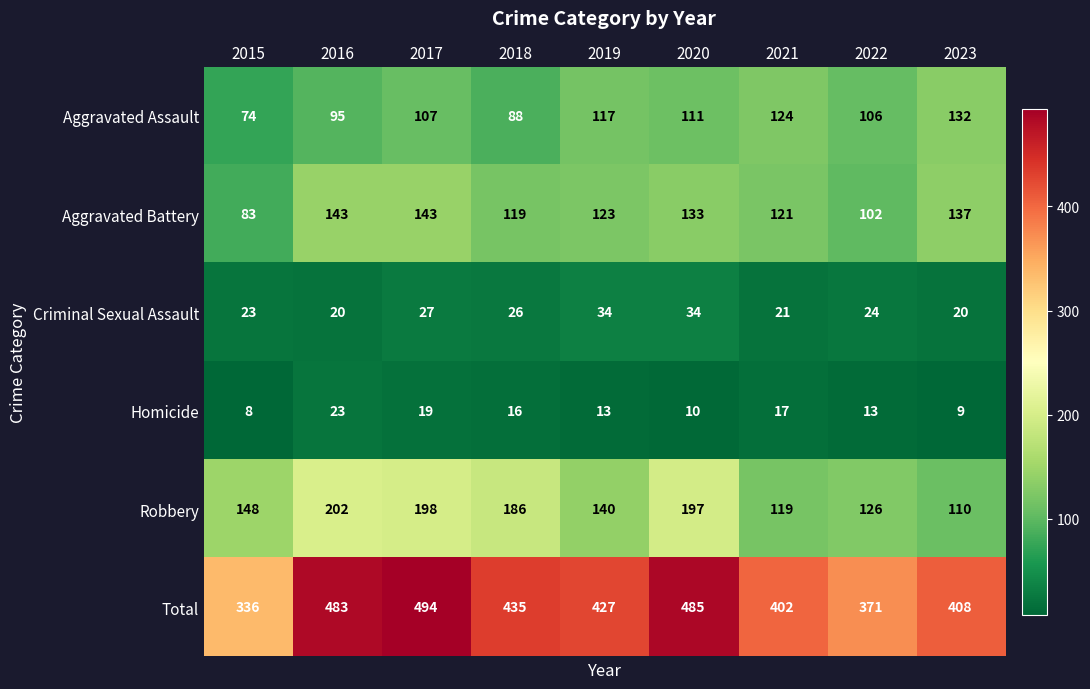

At which label is Robbery closest to 156?

2015